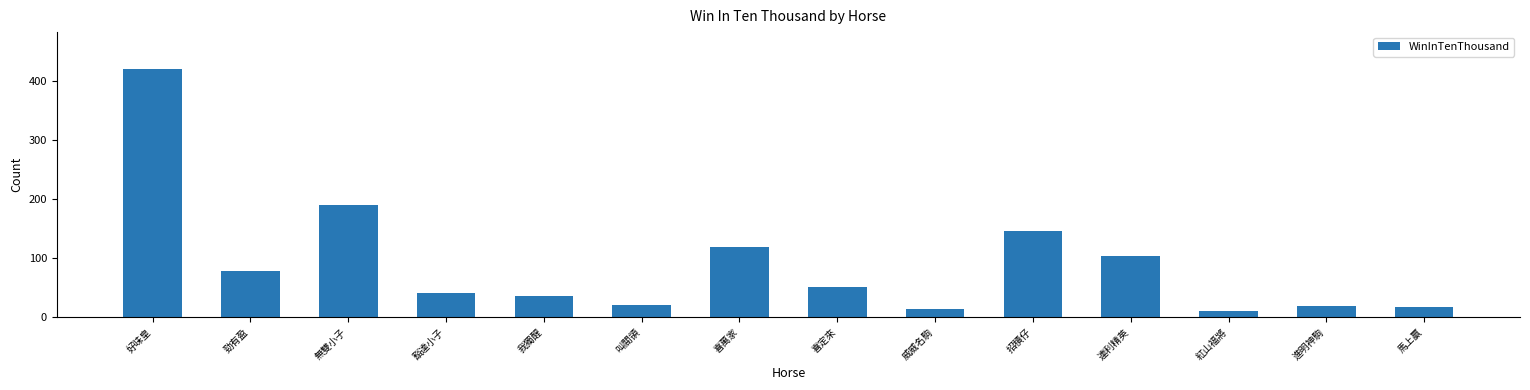

Is it true that the value at 喜萬家 is 119?

True